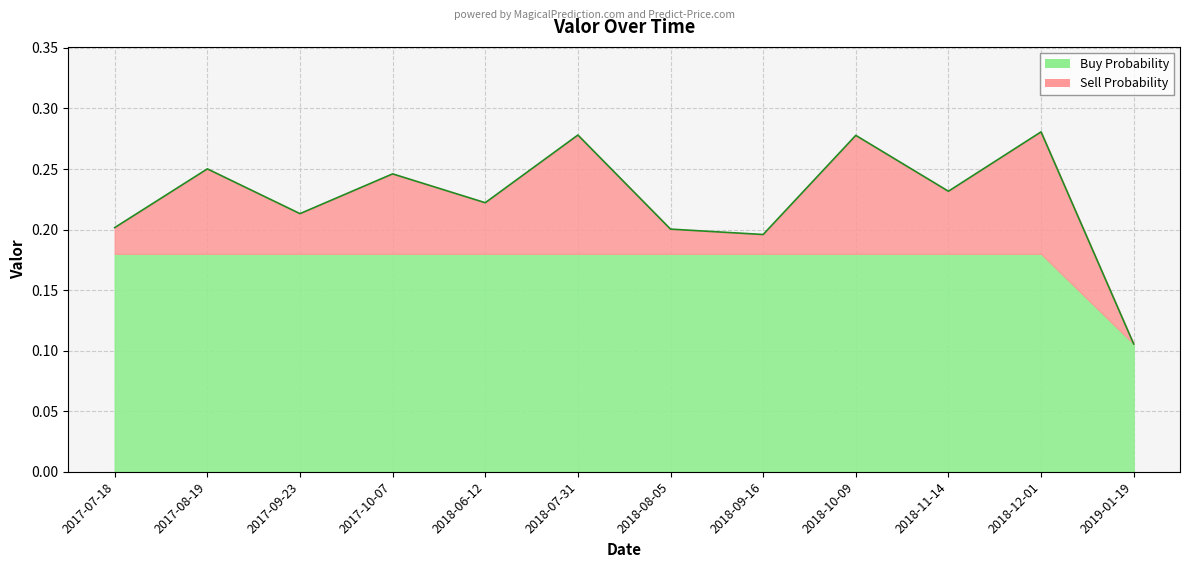

True or false: there are more than 0 points higher than both neighbors.

True